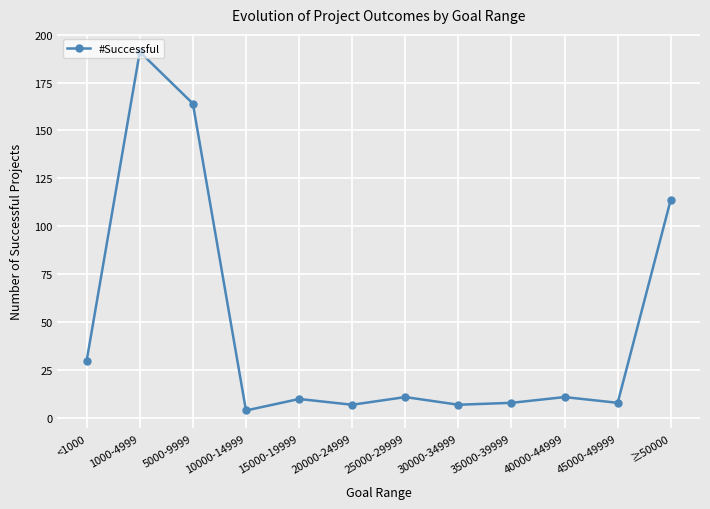

Read the value at 25000-29999, to the nearest 10.

10